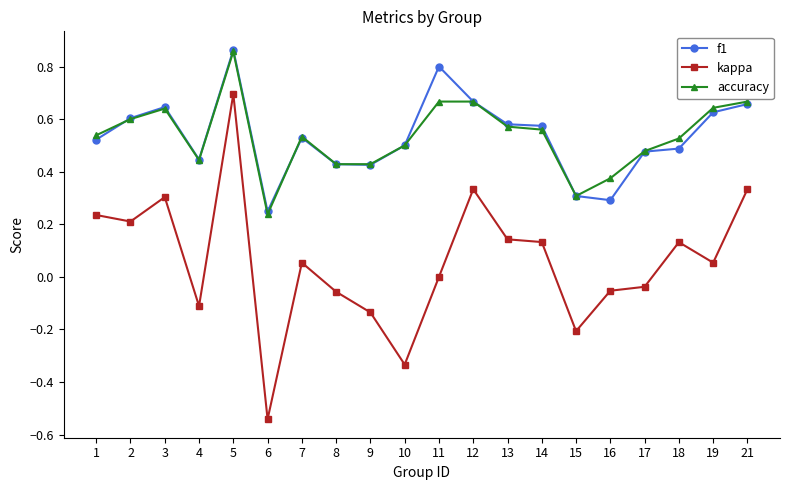

Which category has the highest value across all series?

5